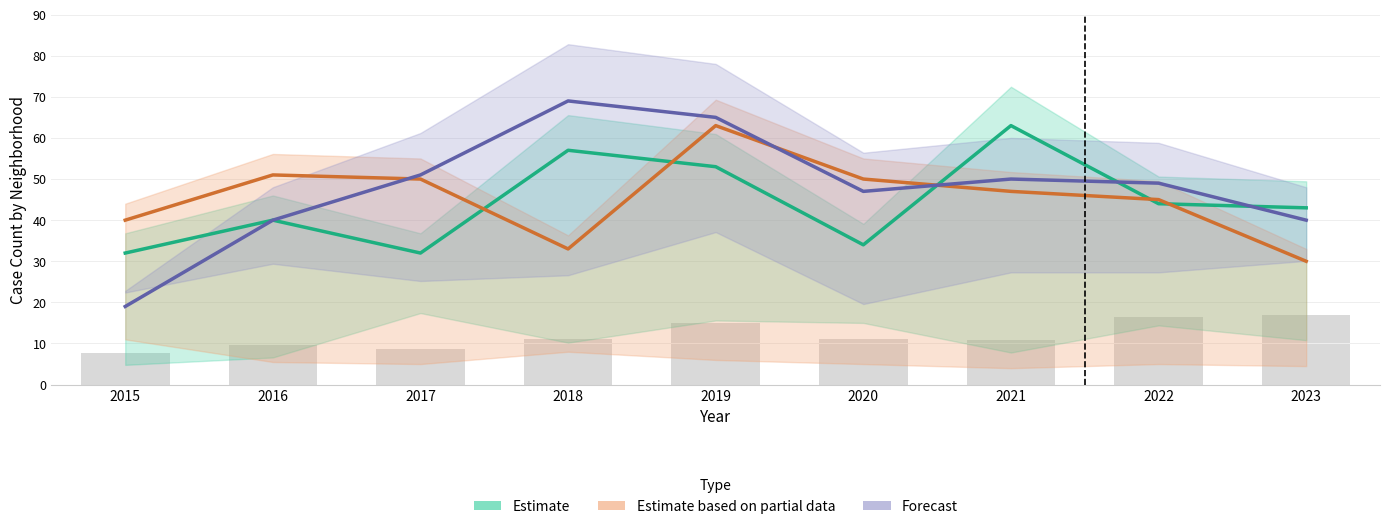

At which category is the sum across all series the highest?

2019